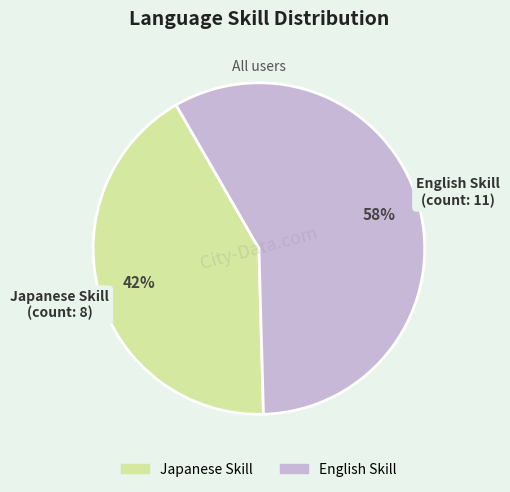

To the nearest percent, what is the difference between the largest and smallest slice percentages?

16%